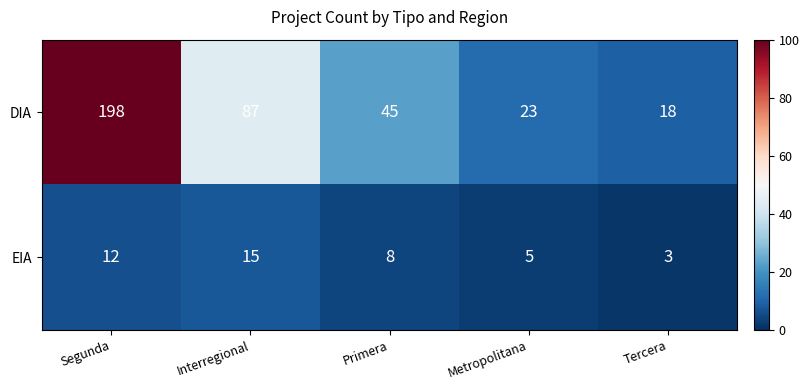

What is the sum of the EIA values at Metropolitana and Interregional?

20